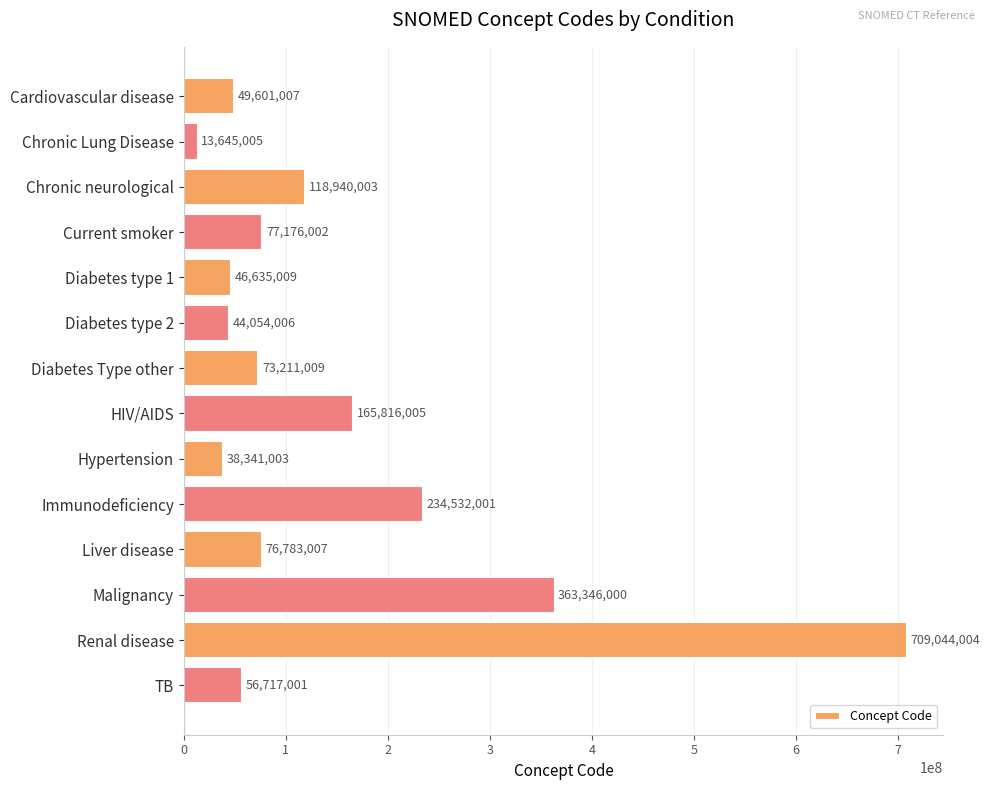

List the labels in order of value, smallest first.

Chronic Lung Disease, Hypertension, Diabetes type 2, Diabetes type 1, Cardiovascular disease, TB, Diabetes Type other, Liver disease, Current smoker, Chronic neurological, HIV/AIDS, Immunodeficiency, Malignancy, Renal disease